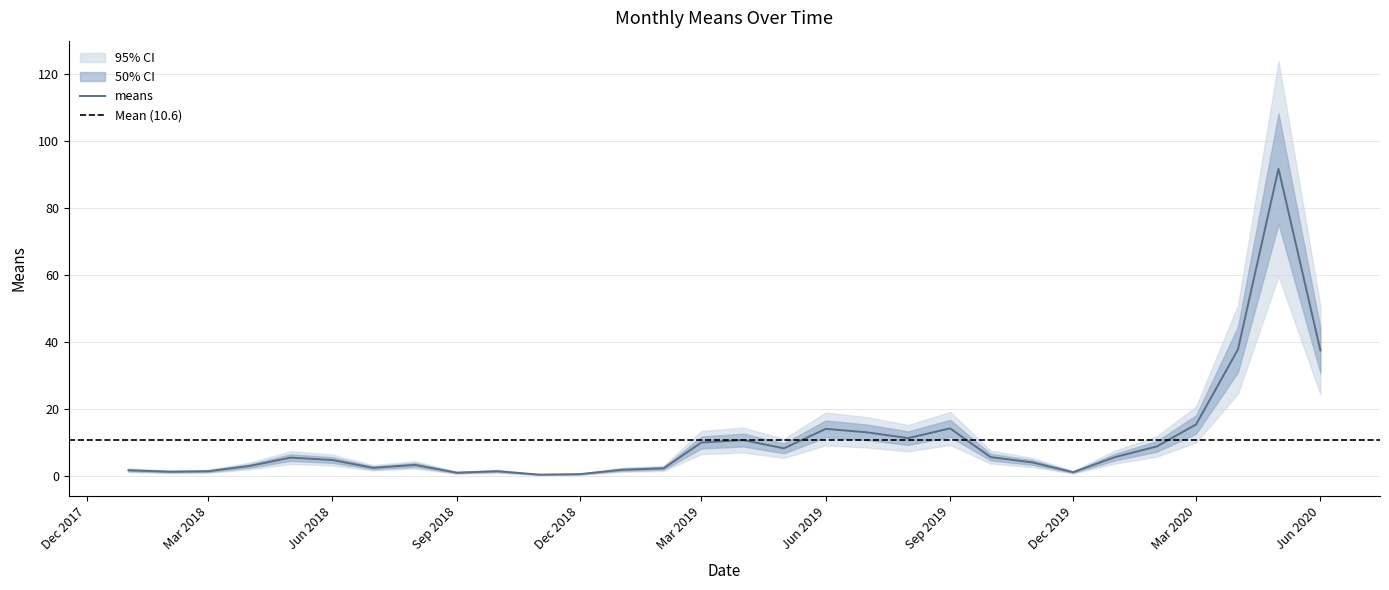

How many data points are less than 5?

15